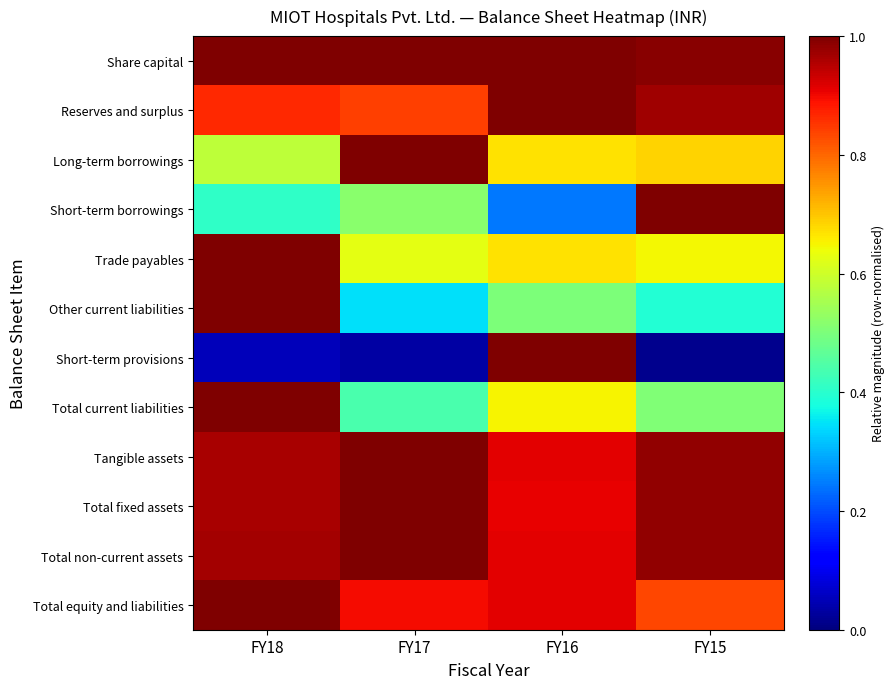

Reading right to left, transcribe all the data shown in this chart.

Share capital: FY15=1.0	FY16=1.0	FY17=1.0	FY18=1.0
Reserves and surplus: FY15=1.0	FY16=1.0	FY17=0.8	FY18=0.9
Long-term borrowings: FY15=0.7	FY16=0.7	FY17=1.0	FY18=0.6
Short-term borrowings: FY15=1.0	FY16=0.2	FY17=0.5	FY18=0.4
Trade payables: FY15=0.6	FY16=0.7	FY17=0.6	FY18=1.0
Other current liabilities: FY15=0.4	FY16=0.5	FY17=0.3	FY18=1.0
Short-term provisions: FY15=0.0	FY16=1.0	FY17=0.0	FY18=0.1
Total current liabilities: FY15=0.5	FY16=0.6	FY17=0.4	FY18=1.0
Tangible assets: FY15=1.0	FY16=0.9	FY17=1.0	FY18=1.0
Total fixed assets: FY15=1.0	FY16=0.9	FY17=1.0	FY18=1.0
Total non-current assets: FY15=1.0	FY16=0.9	FY17=1.0	FY18=1.0
Total equity and liabilities: FY15=0.8	FY16=0.9	FY17=0.9	FY18=1.0